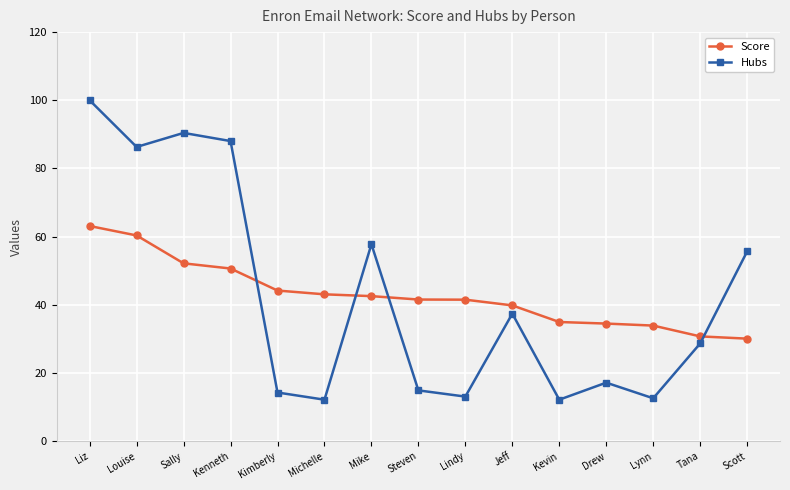

Rank the series at Louise from lowest to highest value.

Score, Hubs